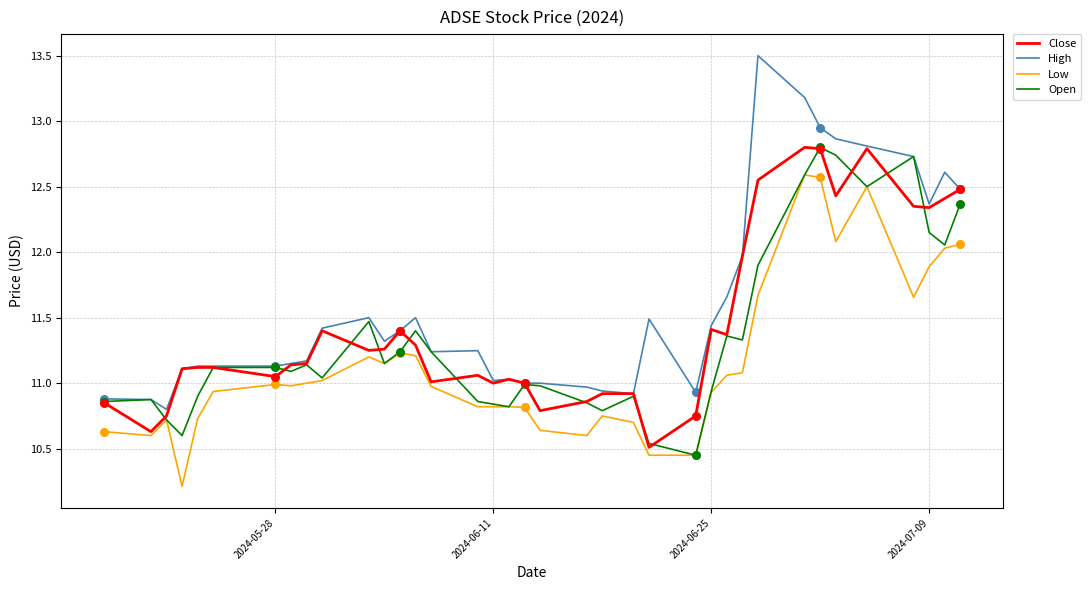

Which series has the largest range (max minus min)?

High